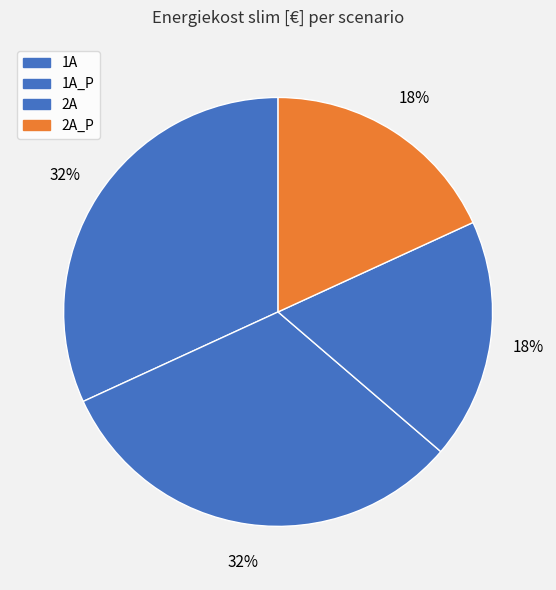

Approximately how many times larger is the value at 1A compared to 1A_P?

1.0